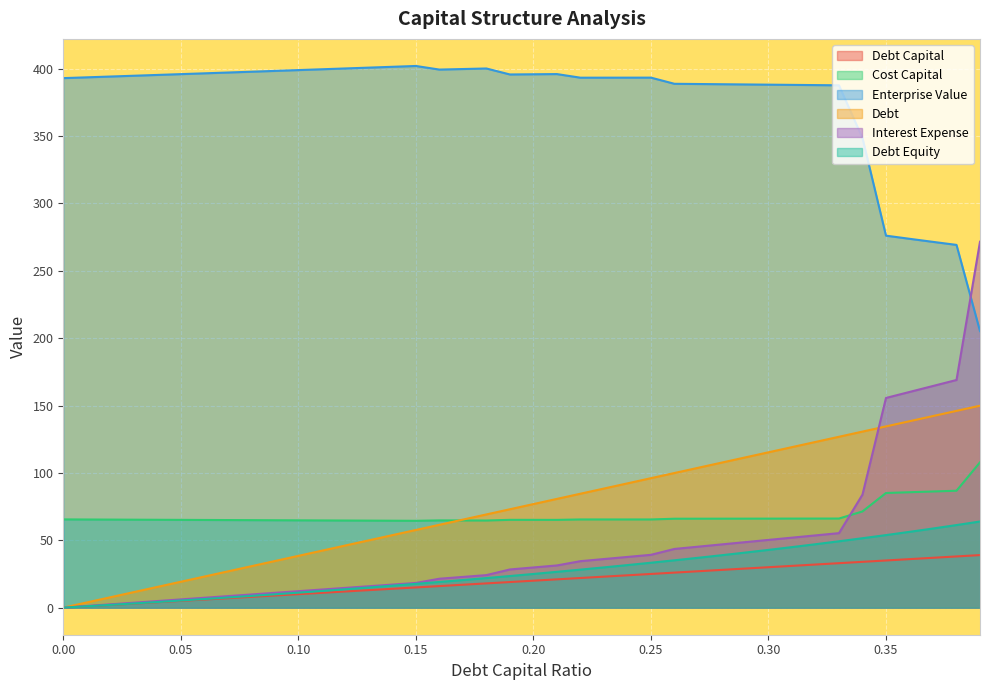

Reading left to right, list all the values displayed in this chart.

debt_capital: 0.0=0.0	0.01=1.0	0.02=2.0	0.03=3.0	0.04=4.0	0.05=5.0	0.06=6.0	0.07=7.0	0.08=8.0	0.09=9.0	0.1=10.0	0.11=11.0	0.12=12.0	0.13=13.0	0.14=14.0	0.15=15.0	0.16=16.0	0.17=17.0	0.18=18.0	0.19=19.0	0.2=20.0	0.21=21.0	0.22=22.0	0.23=23.0	0.24=24.0	0.25=25.0	0.26=26.0	0.27=27.0	0.28=28.0	0.29=29.0	0.3=30.0	0.31=31.0	0.32=32.0	0.33=33.0	0.34=34.0	0.35=35.0	0.36=36.0	0.37=37.0	0.38=38.0	0.39=39.0
cost_capital: 0.0=65.5	0.01=65.4	0.02=65.3	0.03=65.3	0.04=65.2	0.05=65.1	0.06=65.1	0.07=65.0	0.08=64.9	0.09=64.9	0.1=64.8	0.11=64.7	0.12=64.7	0.13=64.6	0.14=64.5	0.15=64.4	0.16=64.8	0.17=64.7	0.18=64.7	0.19=65.2	0.2=65.2	0.21=65.1	0.22=65.4	0.23=65.4	0.24=65.4	0.25=65.4	0.26=66.0	0.27=66.0	0.28=66.0	0.29=66.0	0.3=66.1	0.31=66.1	0.32=66.1	0.33=66.1	0.34=71.4	0.35=85.1	0.36=85.6	0.37=86.2	0.38=86.8	0.39=107.8
enterprise_value: 0.0=393.0	0.01=393.6	0.02=394.2	0.03=394.8	0.04=395.4	0.05=396.0	0.06=396.6	0.07=397.2	0.08=397.8	0.09=398.4	0.1=399.0	0.11=399.6	0.12=400.2	0.13=400.8	0.14=401.4	0.15=402.0	0.16=399.3	0.17=399.7	0.18=400.2	0.19=395.7	0.2=395.9	0.21=396.0	0.22=393.3	0.23=393.3	0.24=393.3	0.25=393.4	0.26=388.8	0.27=388.6	0.28=388.5	0.29=388.3	0.3=388.1	0.31=388.0	0.32=387.8	0.33=387.7	0.34=348.5	0.35=276.1	0.36=273.8	0.37=271.5	0.38=269.2	0.39=205.2
debt: 0.0=0.0	0.01=3.8	0.02=7.7	0.03=11.5	0.04=15.4	0.05=19.2	0.06=23.1	0.07=26.9	0.08=30.7	0.09=34.6	0.1=38.4	0.11=42.3	0.12=46.1	0.13=50.0	0.14=53.8	0.15=57.6	0.16=61.5	0.17=65.3	0.18=69.2	0.19=73.0	0.2=76.9	0.21=80.7	0.22=84.5	0.23=88.4	0.24=92.2	0.25=96.1	0.26=99.9	0.27=103.8	0.28=107.6	0.29=111.4	0.3=115.3	0.31=119.1	0.32=123.0	0.33=126.8	0.34=130.7	0.35=134.5	0.36=138.3	0.37=142.2	0.38=146.0	0.39=149.9
interest_expense: 0.0=0.0	0.01=1.2	0.02=2.4	0.03=3.7	0.04=4.9	0.05=6.1	0.06=7.3	0.07=8.6	0.08=9.8	0.09=11.0	0.1=12.2	0.11=13.4	0.12=14.7	0.13=15.9	0.14=17.1	0.15=18.3	0.16=21.5	0.17=22.8	0.18=24.1	0.19=28.3	0.2=29.8	0.21=31.3	0.22=34.5	0.23=36.1	0.24=37.6	0.25=39.2	0.26=43.6	0.27=45.2	0.28=46.9	0.29=48.6	0.3=50.3	0.31=51.9	0.32=53.6	0.33=55.3	0.34=83.9	0.35=155.6	0.36=160.1	0.37=164.5	0.38=169.0	0.39=271.6
debt_equity: 0.0=0.0	0.01=1.0	0.02=2.0	0.03=3.1	0.04=4.2	0.05=5.3	0.06=6.4	0.07=7.5	0.08=8.7	0.09=9.9	0.1=11.1	0.11=12.4	0.12=13.6	0.13=14.9	0.14=16.3	0.15=17.6	0.16=19.0	0.17=20.5	0.18=22.0	0.19=23.5	0.2=25.0	0.21=26.6	0.22=28.2	0.23=29.9	0.24=31.6	0.25=33.3	0.26=35.1	0.27=37.0	0.28=38.9	0.29=40.8	0.3=42.9	0.31=44.9	0.32=47.1	0.33=49.3	0.34=51.5	0.35=53.8	0.36=56.2	0.37=58.7	0.38=61.3	0.39=63.9